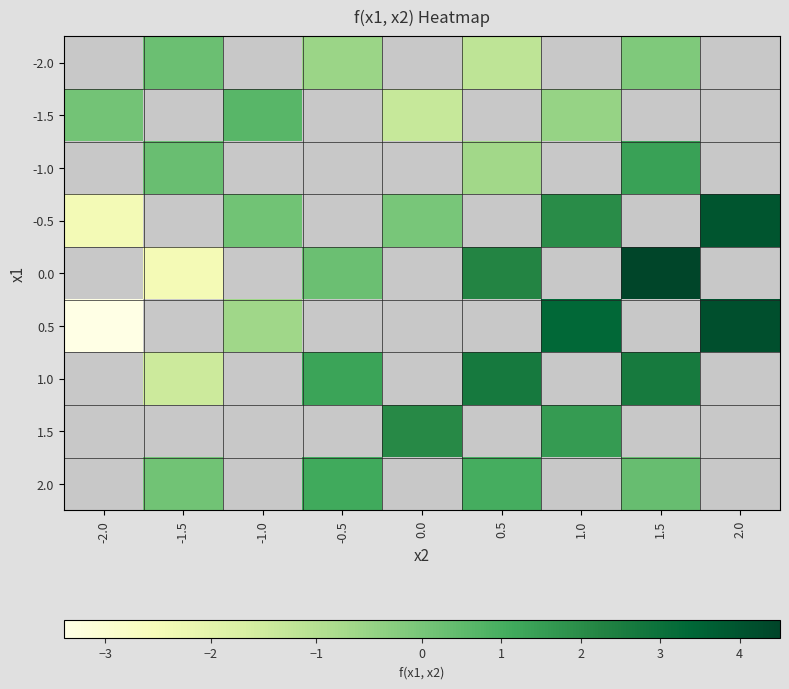

What is the difference between the highest and lowest values at 1.5?

4.6